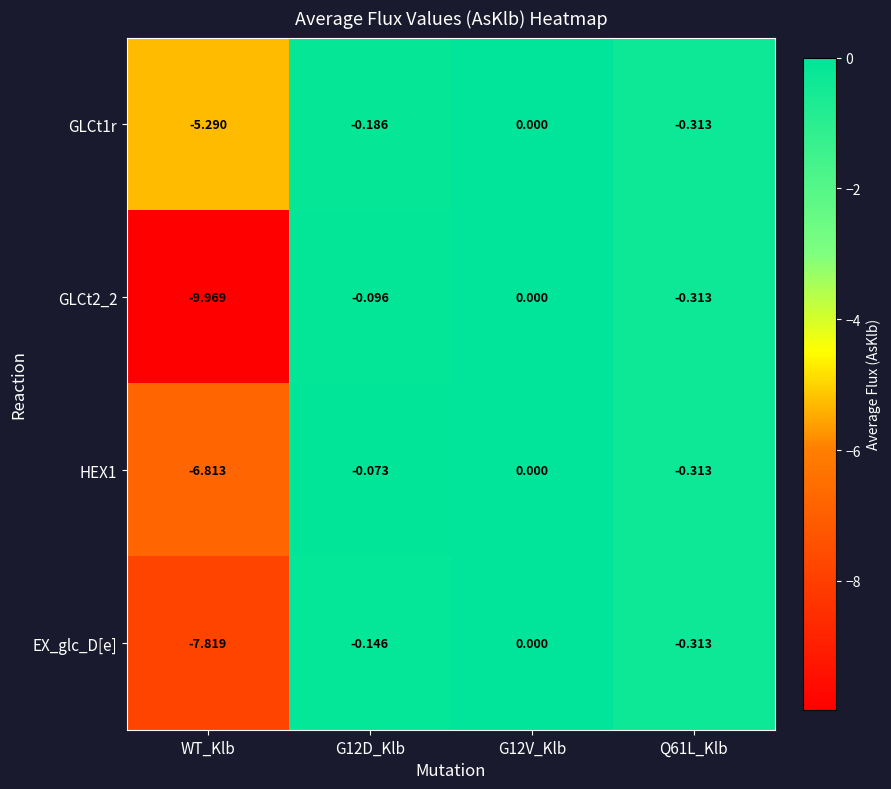

Is the value of EX_glc_D[e] at G12V_Klb greater than the value of GLCt2_2 at WT_Klb?

Yes